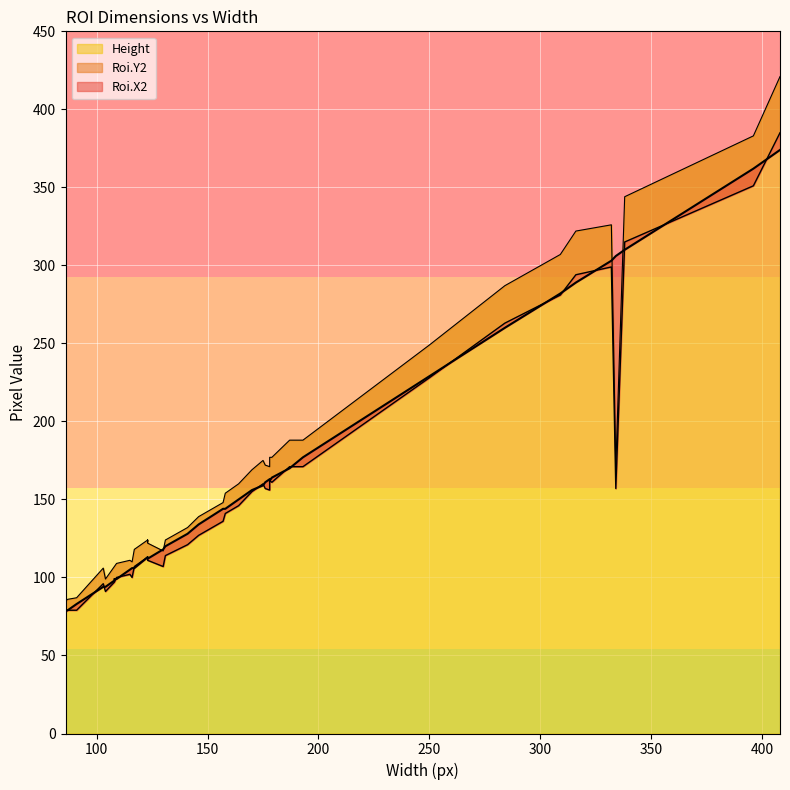

Which series has the largest total across all categories?

Height